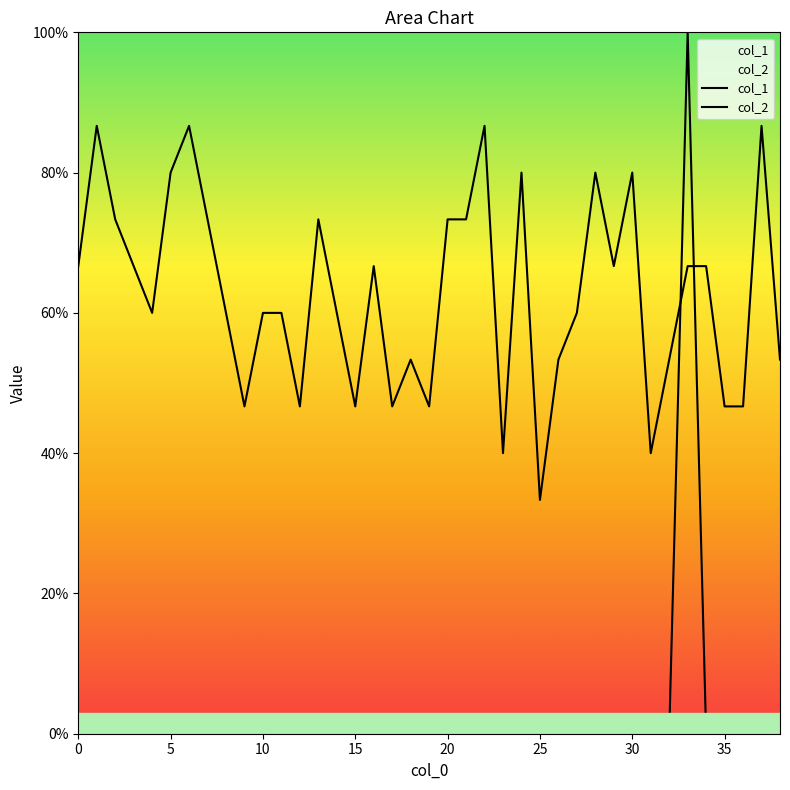

What is the sum of all col_1 values?

24.5